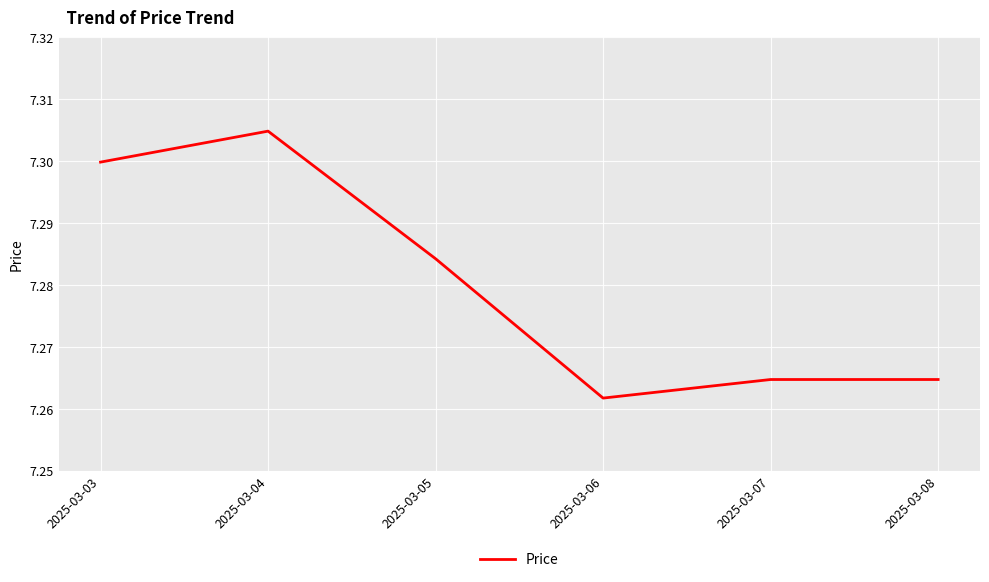

Count the values in the range 7 to 8.

6